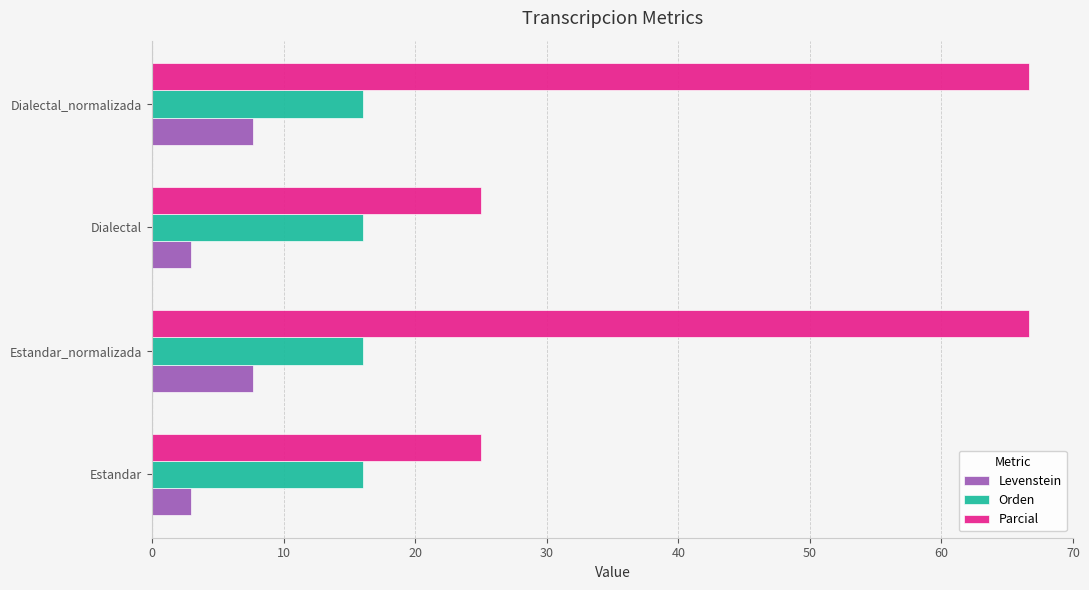

List the series in order of their peak value, highest first.

Parcial, Orden, Levenstein